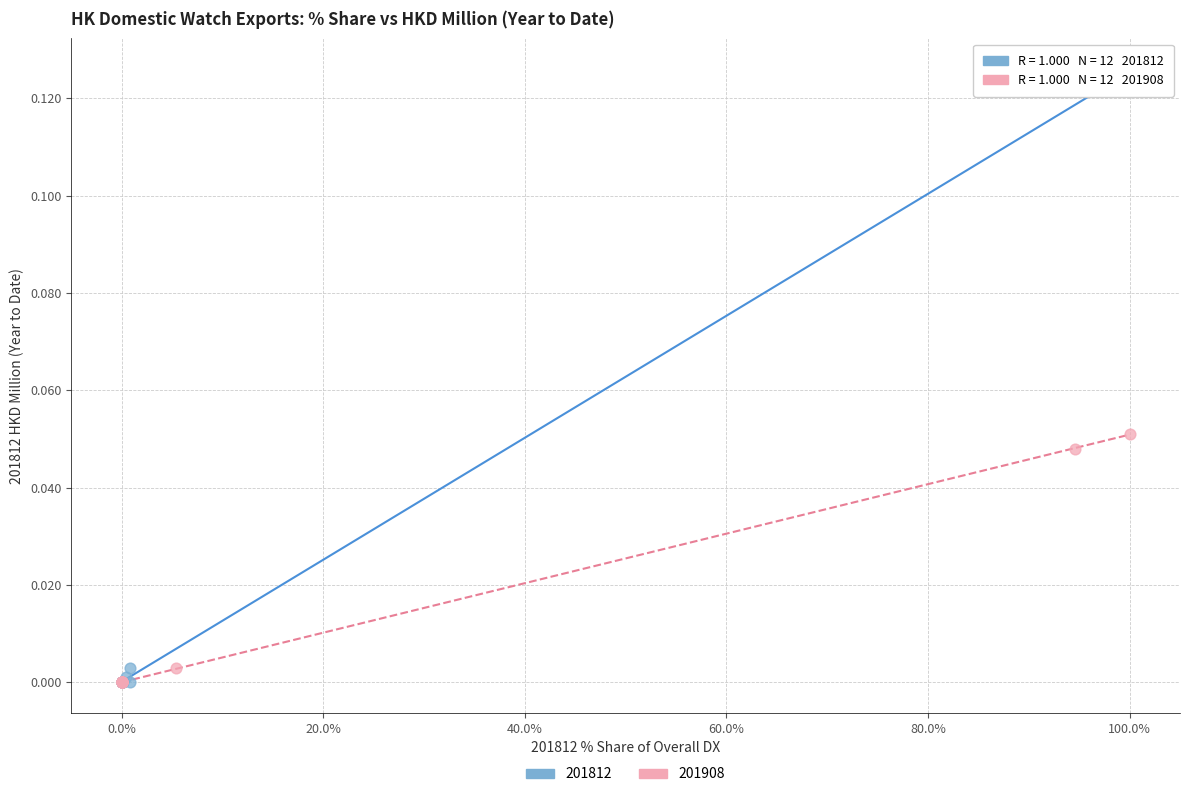

Which series contains the highest Y value?

201812